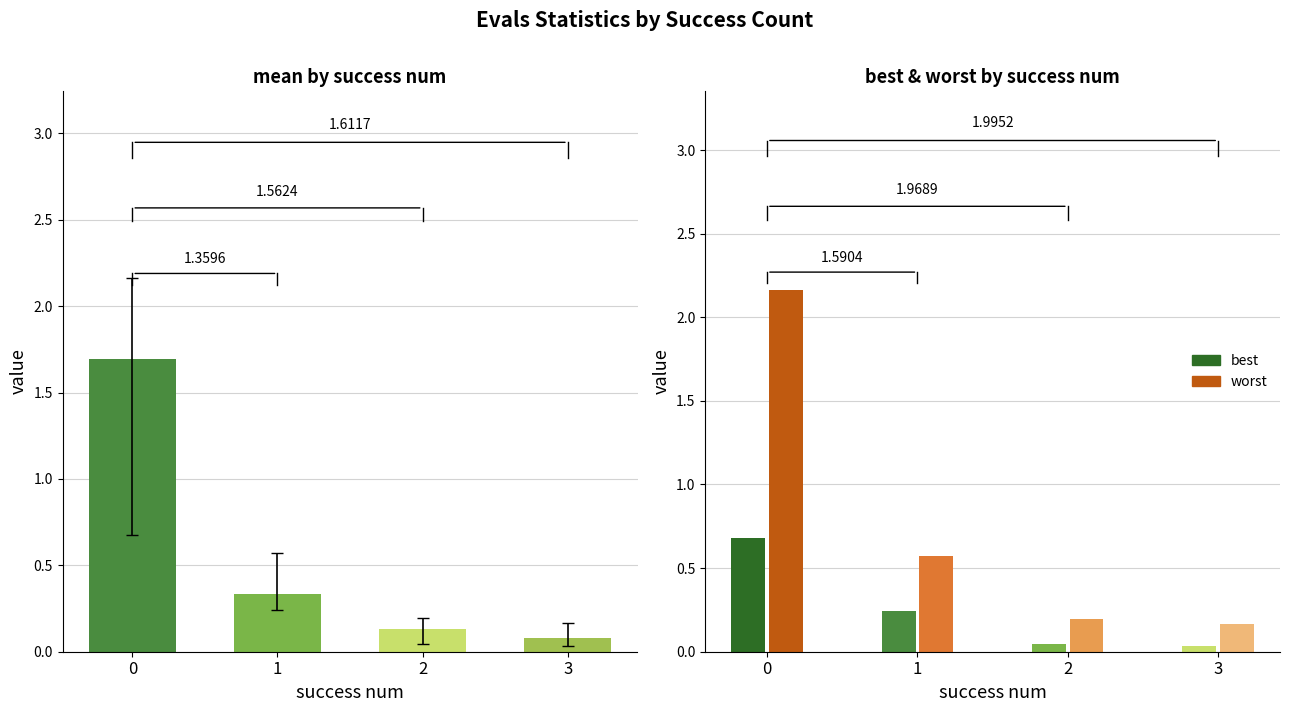

At how many categories does at least one series exceed 0?

4